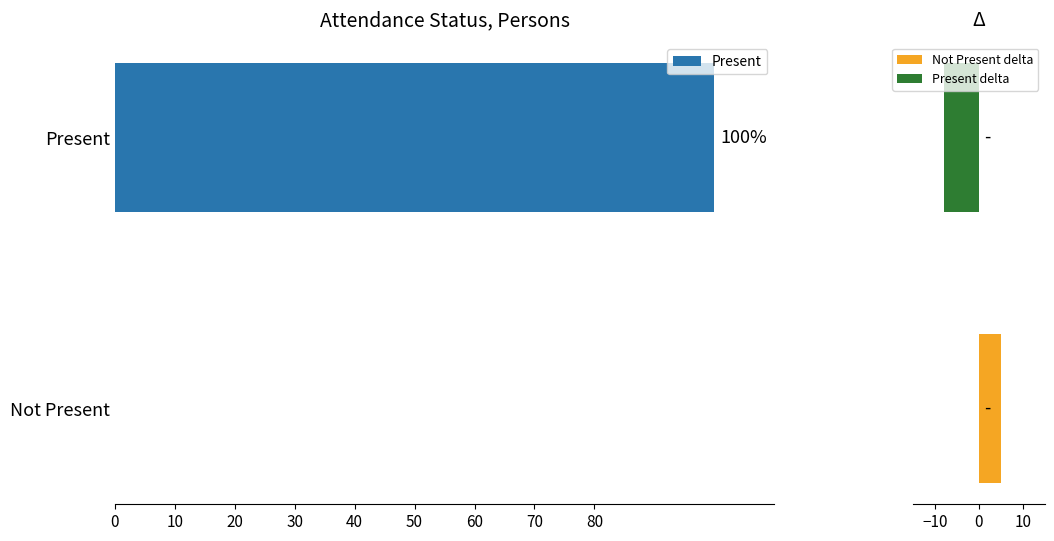

The Present series shows 0 at Not Present. True or false?

True